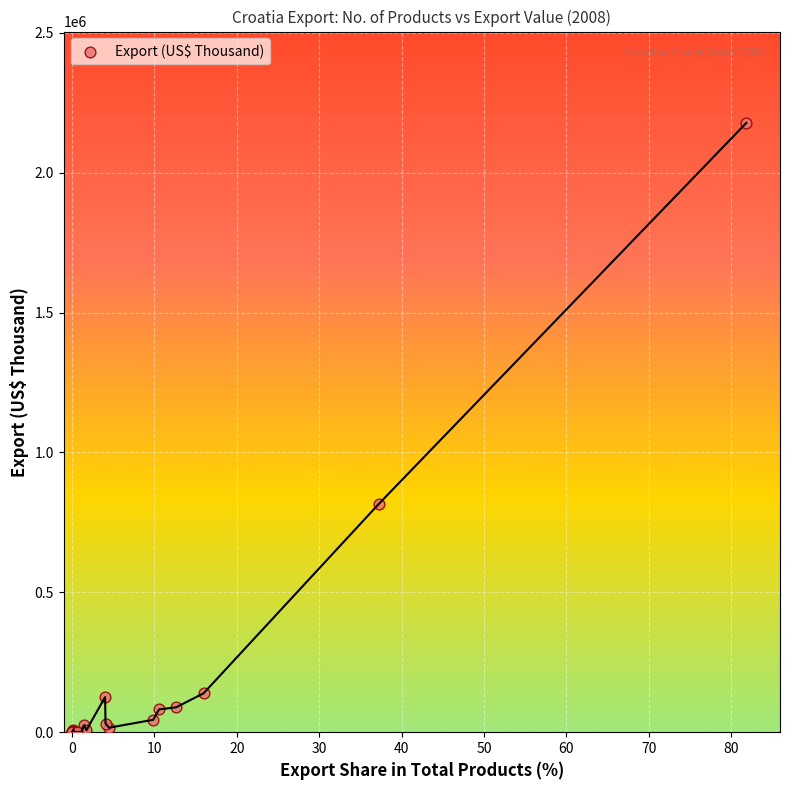

What Y value in the scatter plot is closest to 1088907?

815658.3